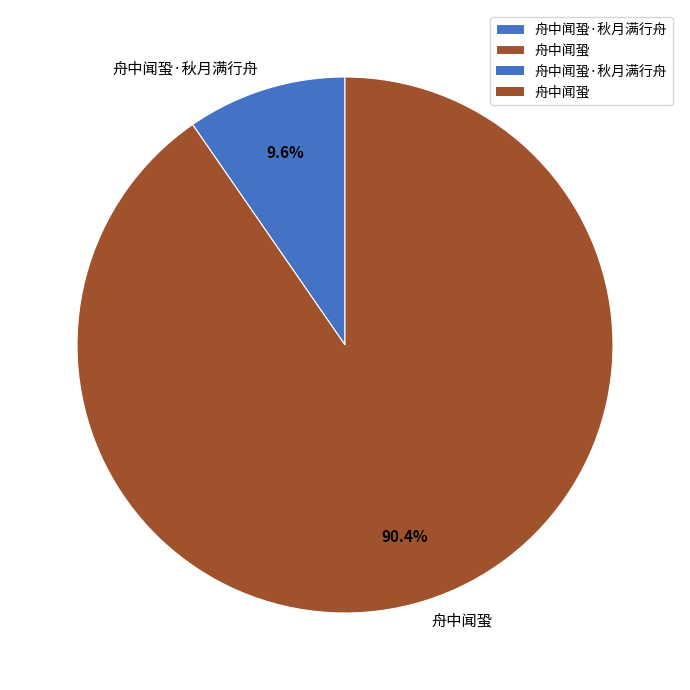

Approximately how many times larger is the value at 舟中闻蛩 compared to 舟中闻蛩·秋月满行舟?

9.4